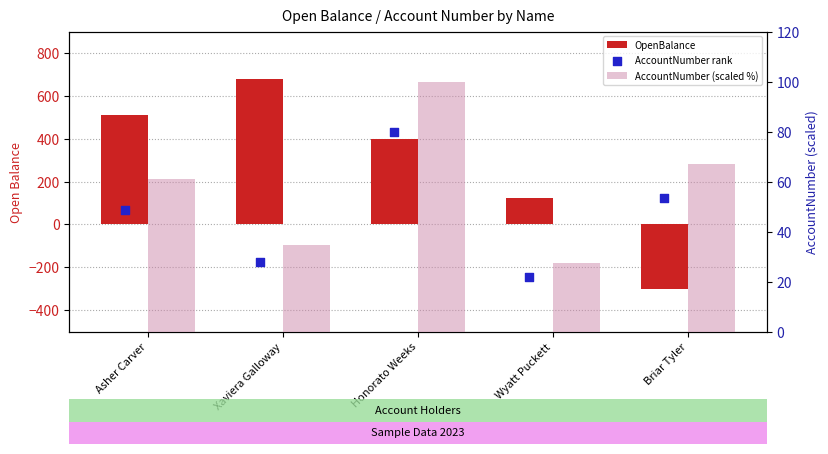

Is the value of AccountNumber rank at Asher Carver greater than the value of AccountNumber (scaled %) at Wyatt Puckett?

Yes